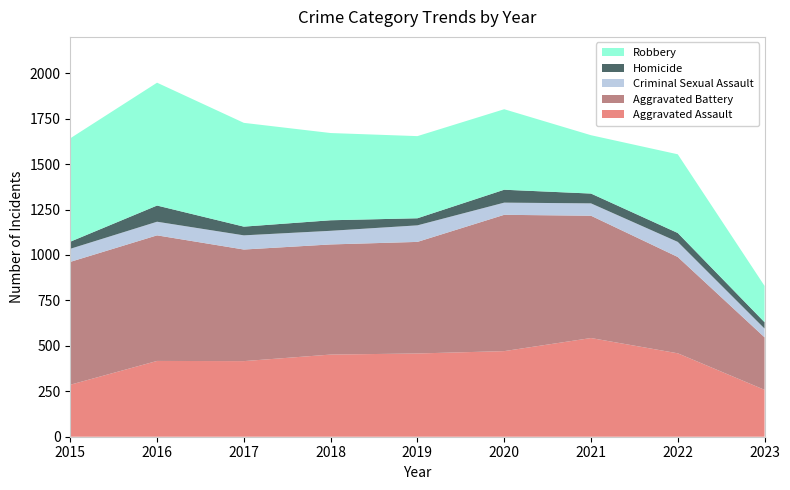

Reading right to left, list all the values displayed in this chart.

Aggravated Assault: 258	459	543	471	458	452	416	417	286
Aggravated Battery: 289	530	673	750	614	606	614	691	676
Criminal Sexual Assault: 48	83	68	67	91	75	78	75	72
Homicide: 35	49	54	71	39	58	48	89	39
Robbery: 200	433	321	443	452	480	571	676	569